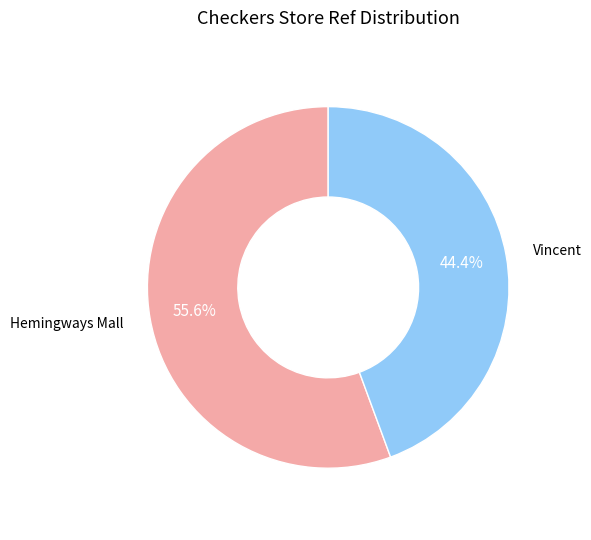

Is there a majority slice in this chart?

Yes